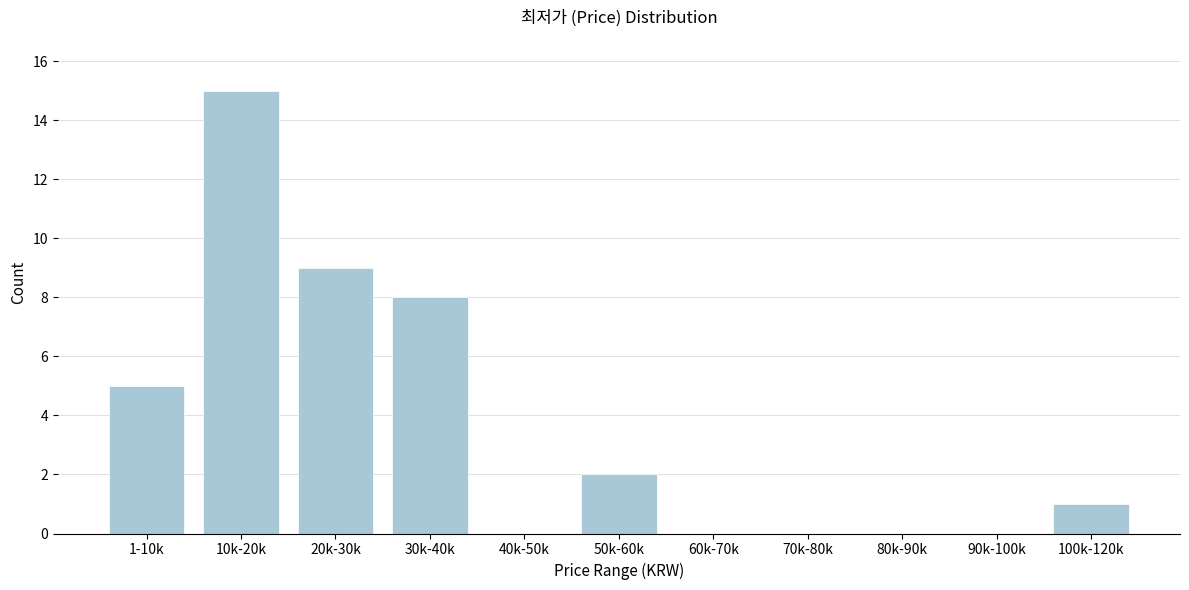

Reading left to right, what are all the values shown in this chart?

1-10k=5	10k-20k=15	20k-30k=9	30k-40k=8	40k-50k=0	50k-60k=2	60k-70k=0	70k-80k=0	80k-90k=0	90k-100k=0	100k-120k=1